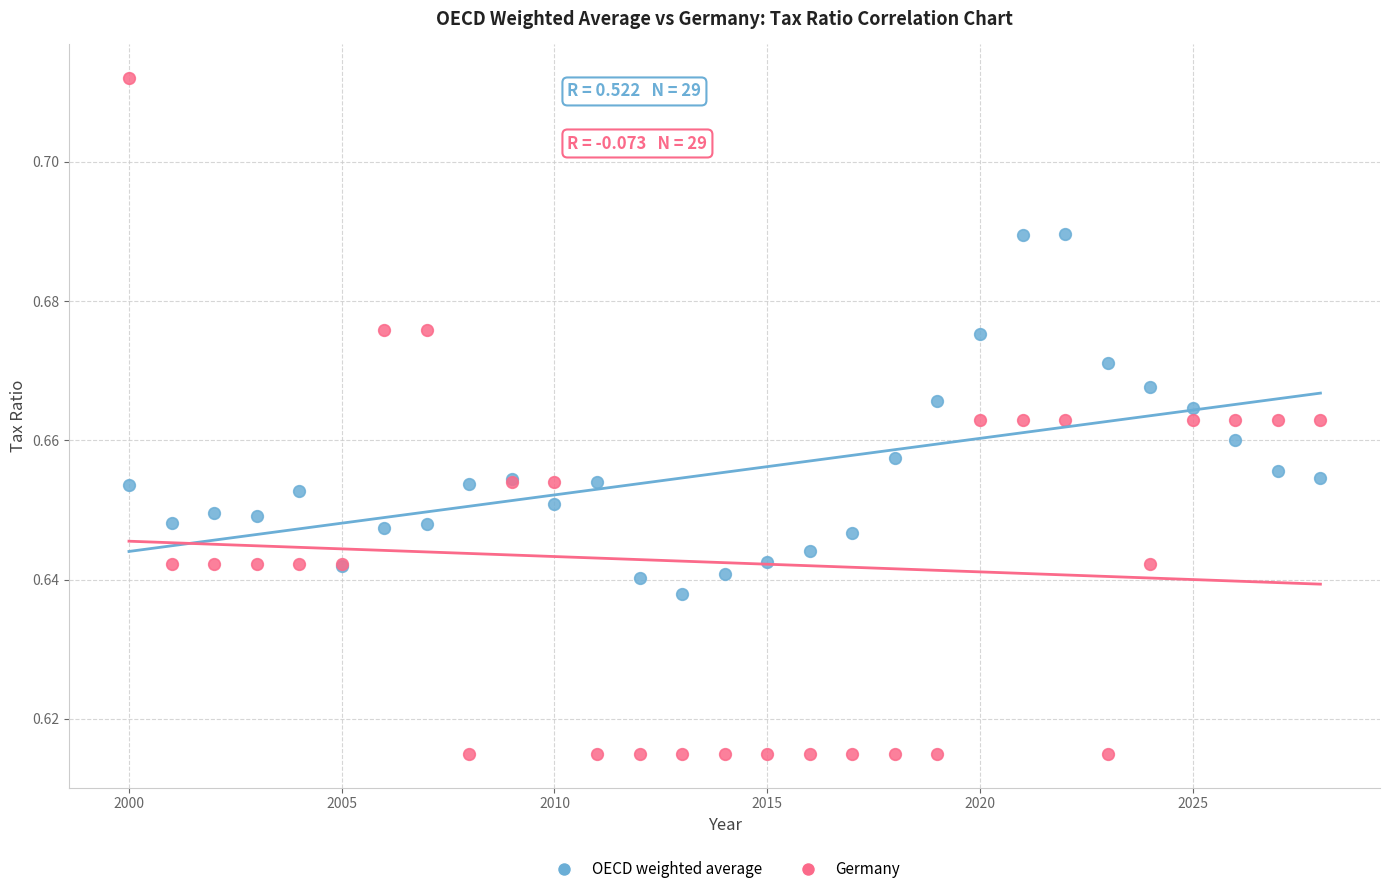

Which series has the widest spread of Y values?

Germany